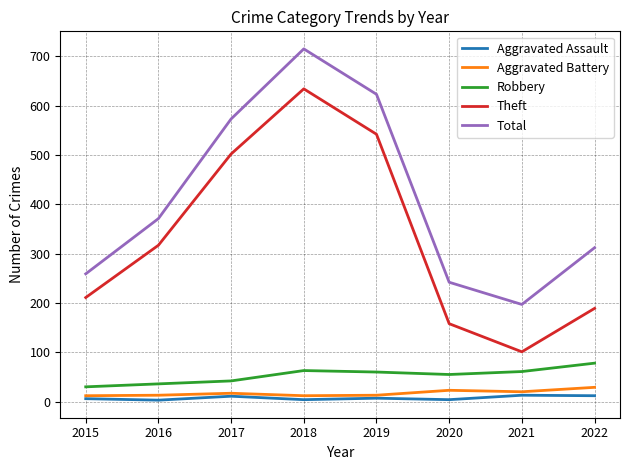

At which category is the sum across all series the highest?

2018